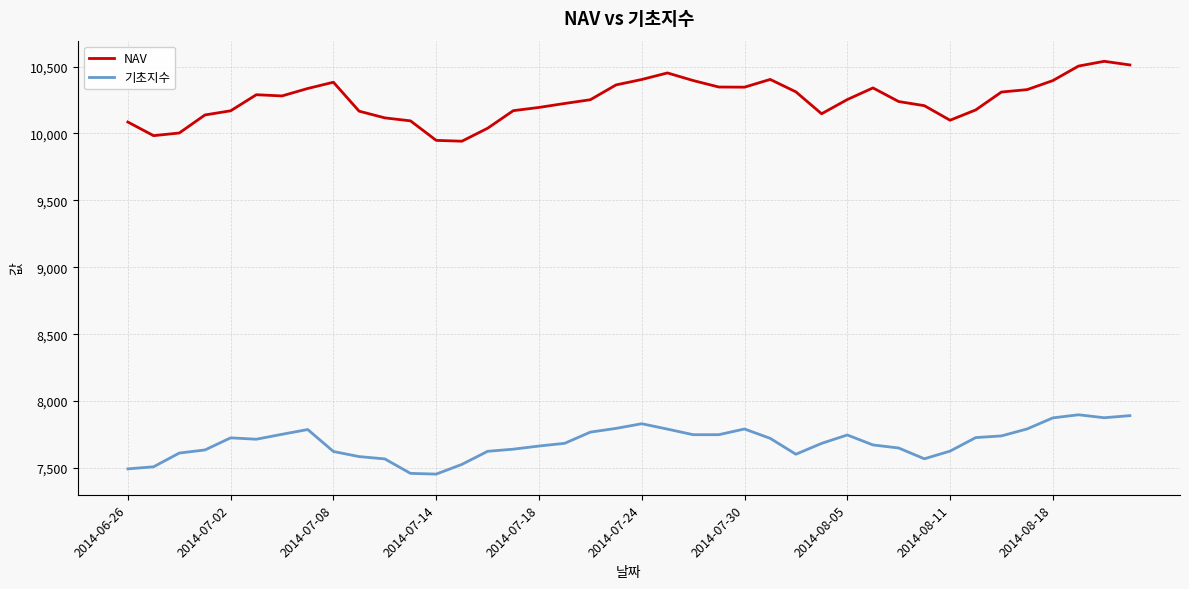

Which series has the largest range (max minus min)?

NAV